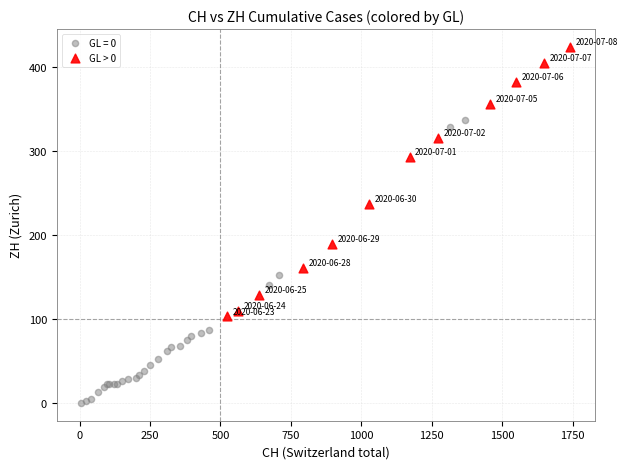

Which series reaches the minimum Y coordinate?

GL = 0